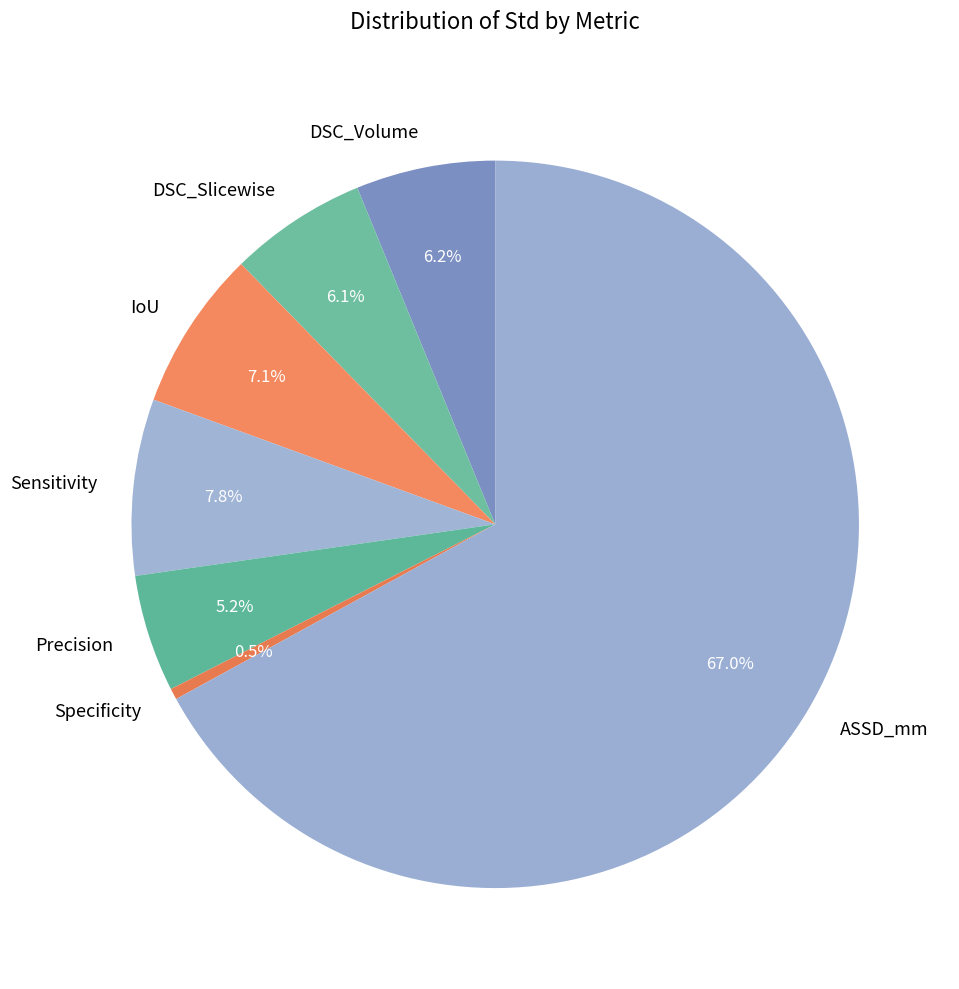

What is the smallest slice in the pie chart?

Specificity